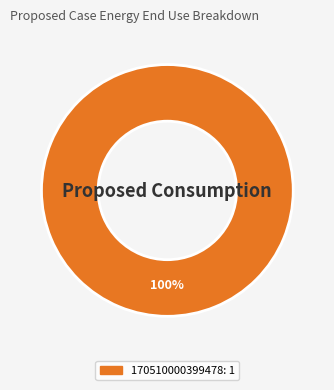

Is there any slice that represents more than half of the pie?

Yes